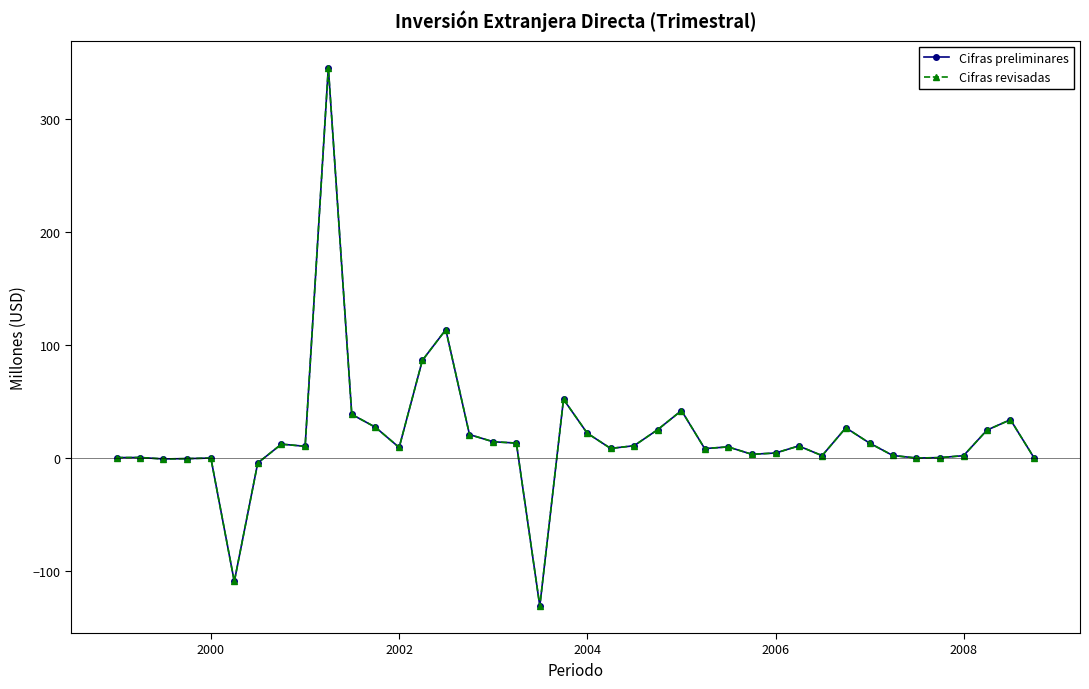

True or false: Cifras preliminares has more than 1 interior local peaks.

True